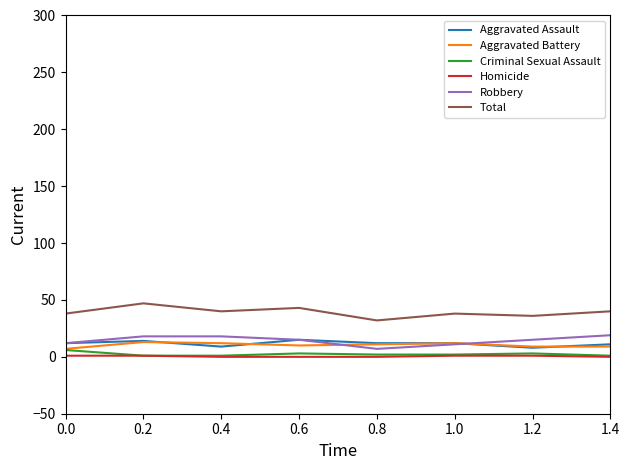

Which series has the largest range (max minus min)?

Total